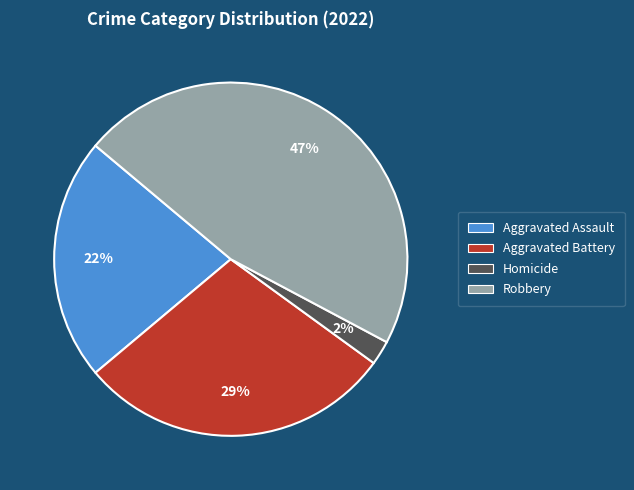

Is there a majority slice in this chart?

No